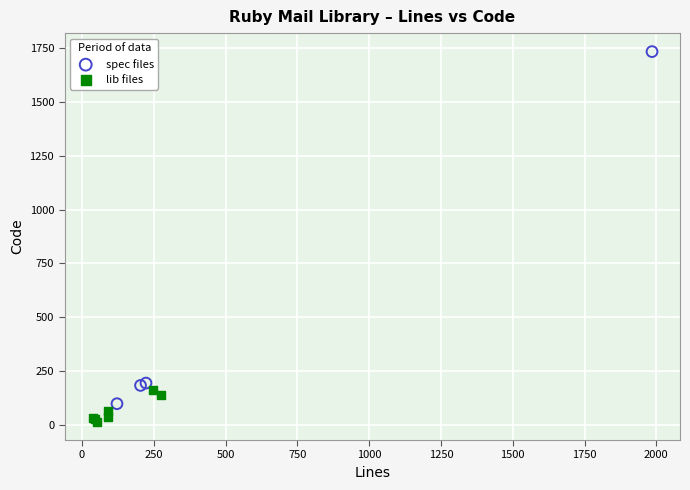

What are all the series names shown in the legend?

spec files, lib files